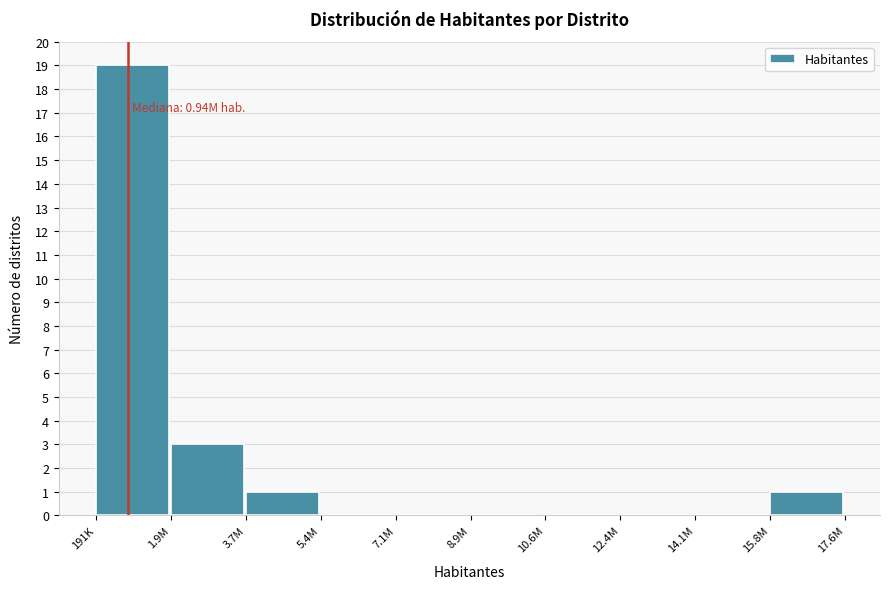

Reading right to left, list all the values displayed in this chart.

15.8M=1	14.1M=0	12.4M=0	10.6M=0	8.9M=0	7.1M=0	5.4M=0	3.7M=1	1.9M=3	191K=19